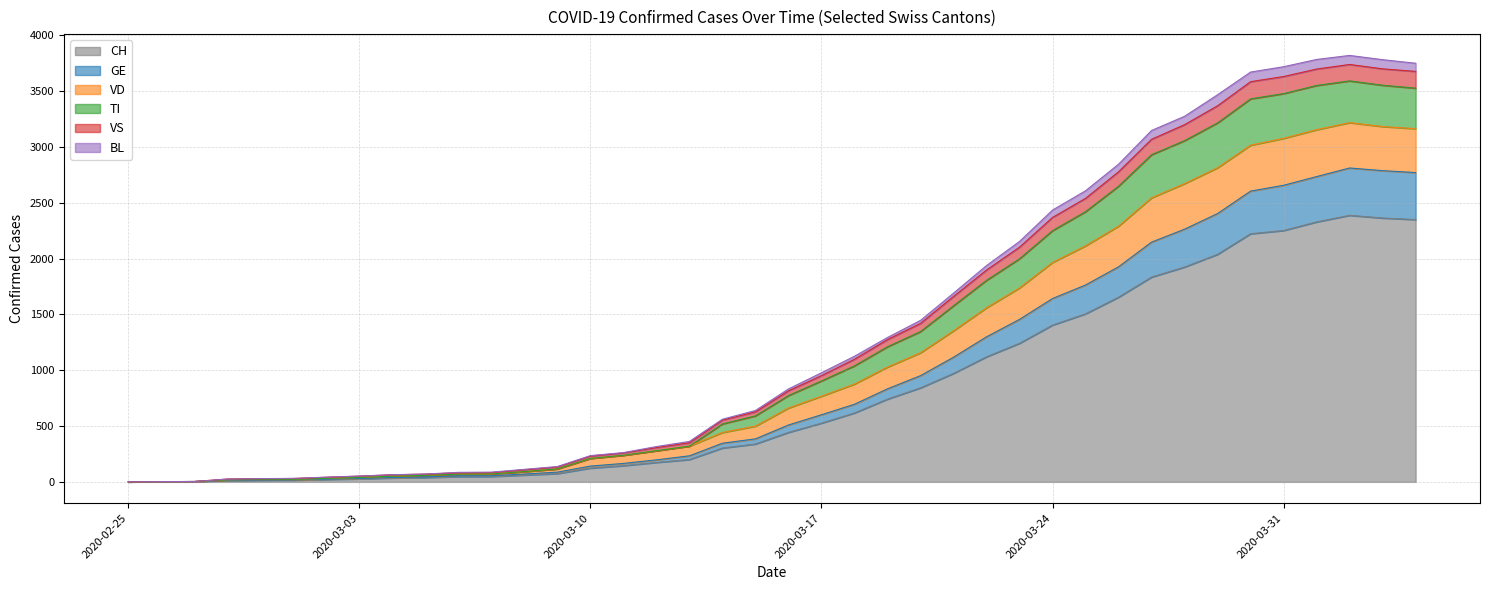

What is the maximum value shown in the chart?

3819